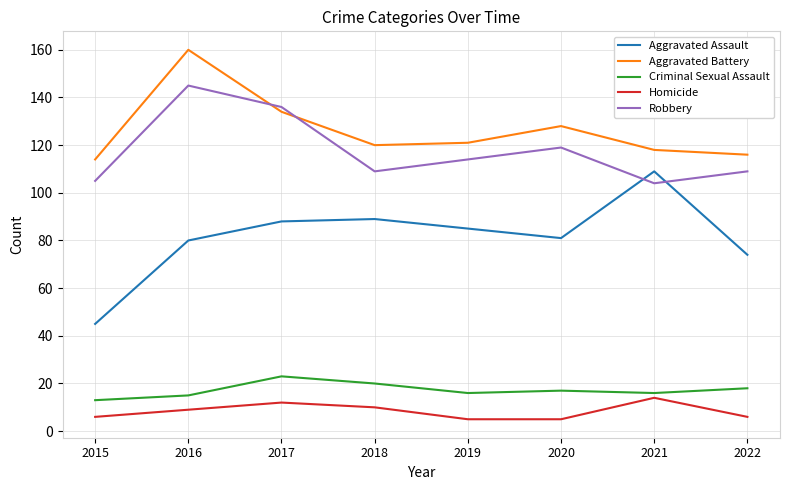

Where does the Aggravated Assault series first go above 85?

2017